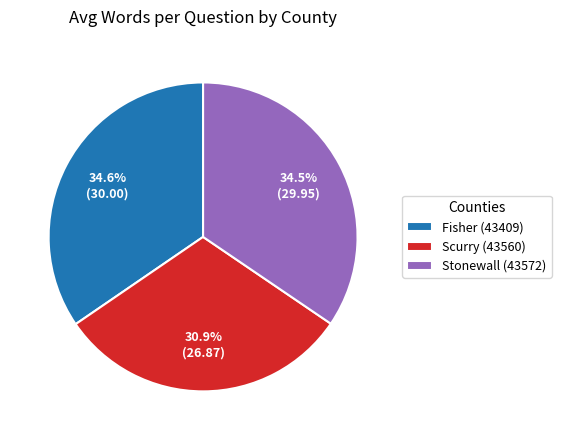

Is there a majority slice in this chart?

No